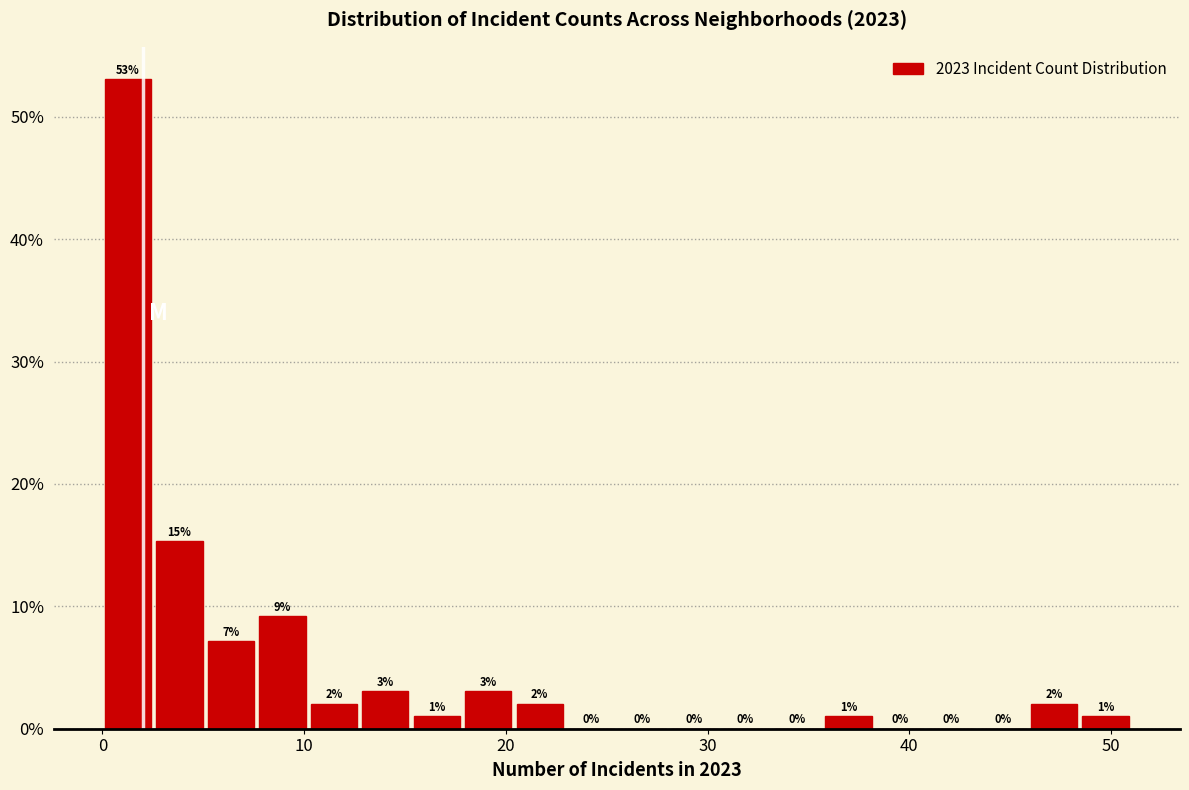

Read against the x-axis, roughly where is the centre of the tallest bar?

1